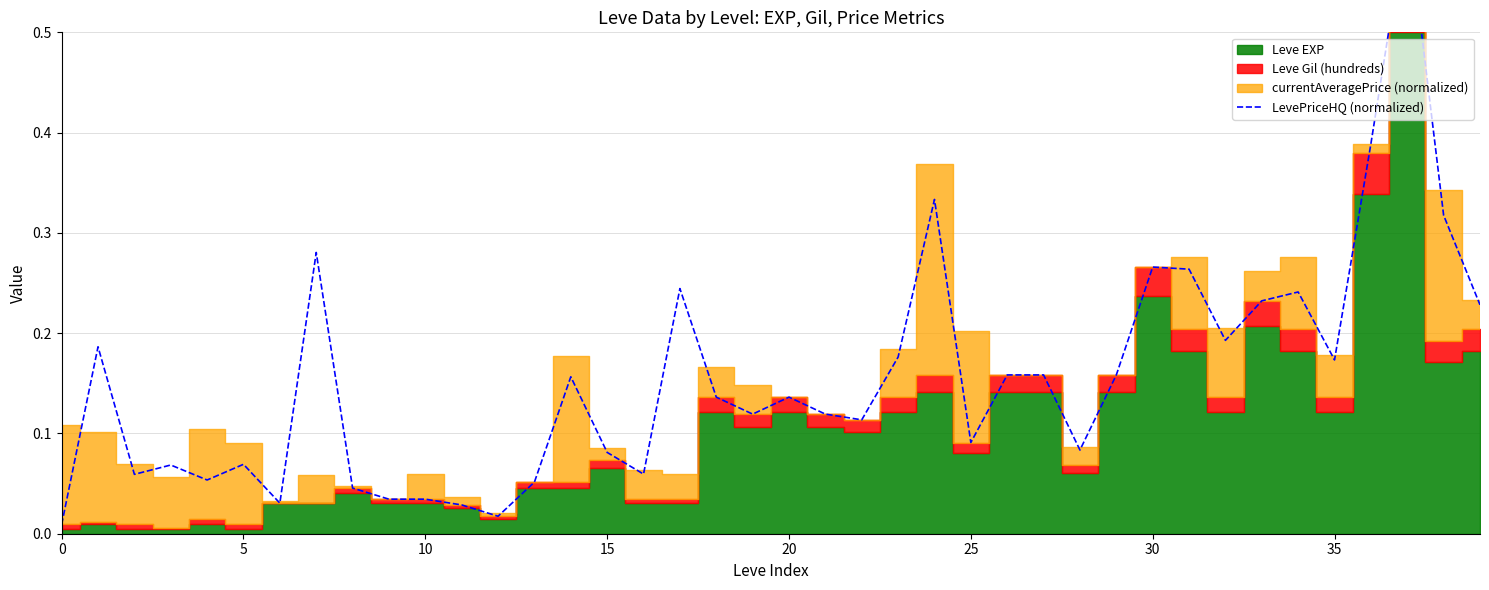

Does the chart display data point markers on the line(s)?

No